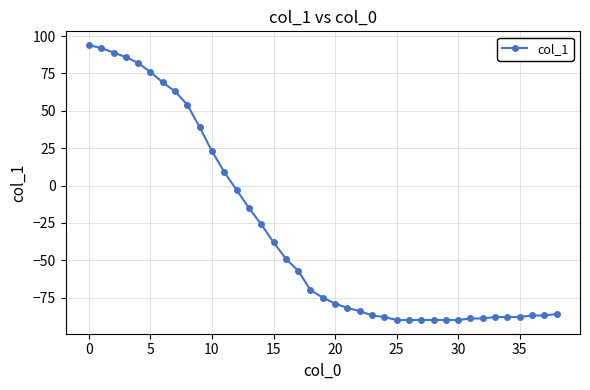

How many values are above zero?

12